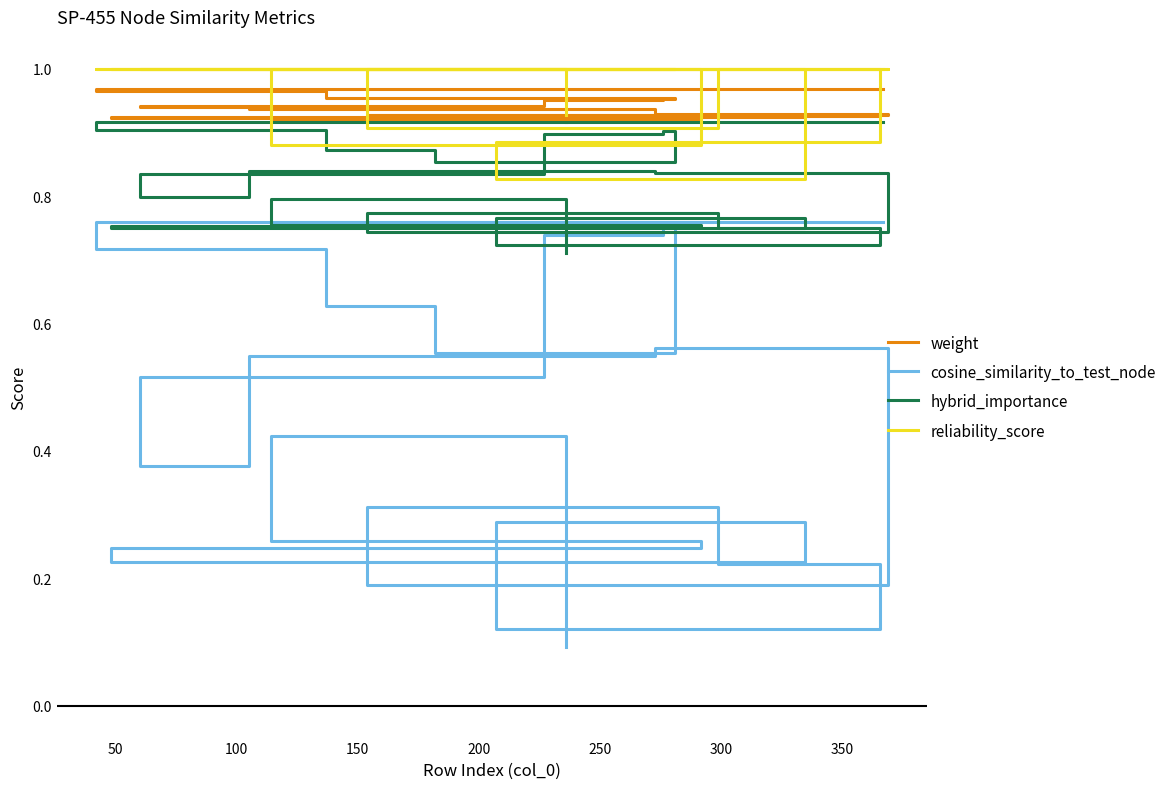

True or false: hybrid_importance and weight cross at least once.

False